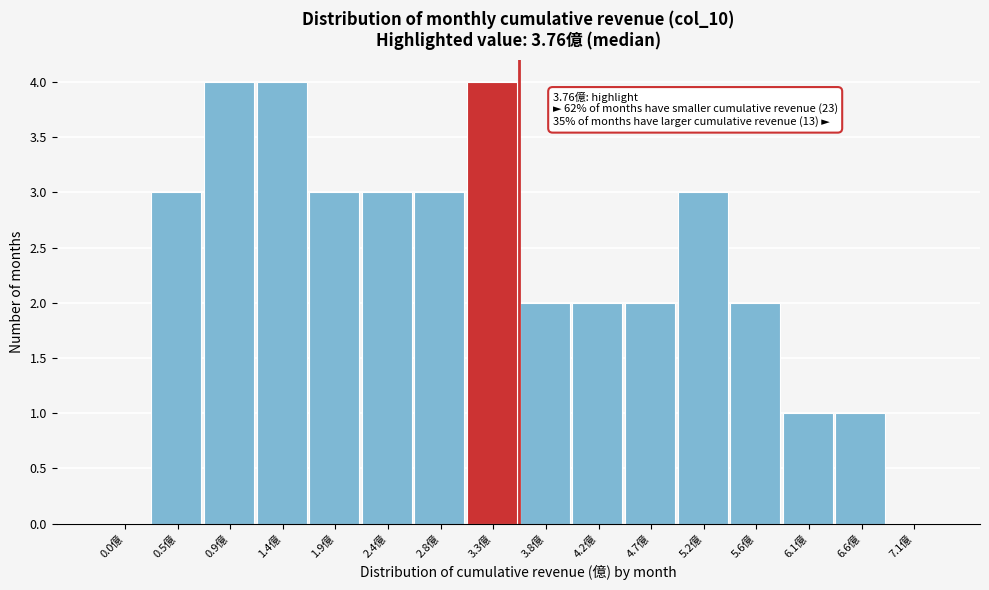

Reading left to right, what are all the values shown in this chart?

0.0億=0	0.5億=3	0.9億=4	1.4億=4	1.9億=3	2.4億=3	2.8億=3	3.3億=4	3.8億=2	4.2億=2	4.7億=2	5.2億=3	5.6億=2	6.1億=1	6.6億=1	7.1億=0